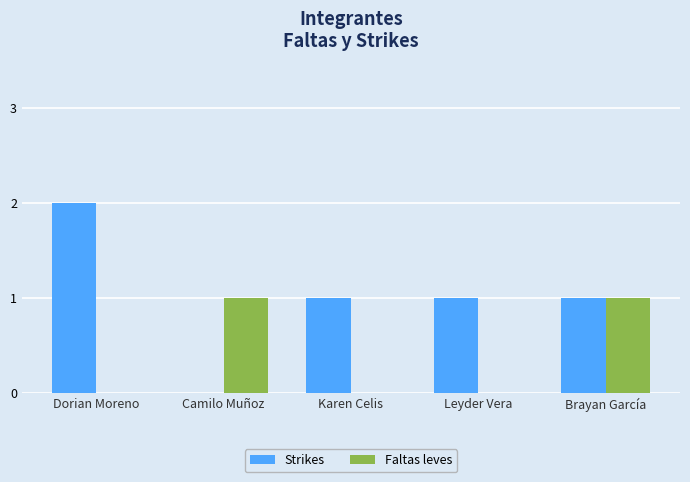

The value of Faltas leves at Camilo Muñoz is 2. True or false?

False